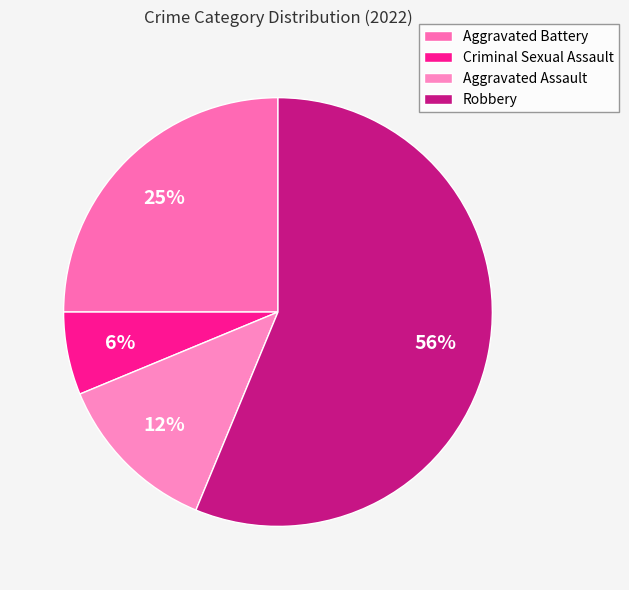

Which has a higher value, Aggravated Battery or Criminal Sexual Assault?

Aggravated Battery